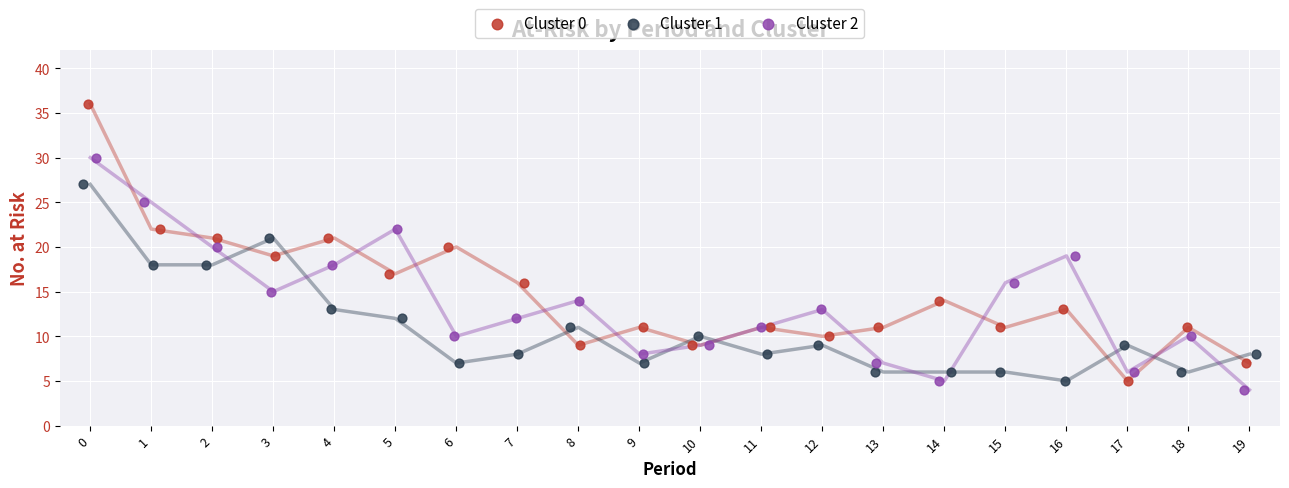

Which series reaches the maximum Y coordinate?

Cluster 0